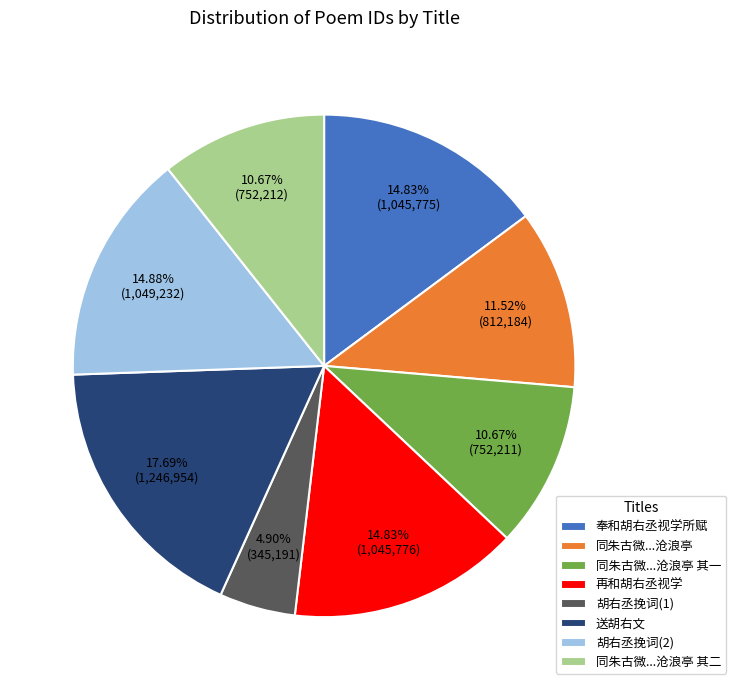

How much of the chart is everything except 奉和胡右丞视学所赋?

85.2%